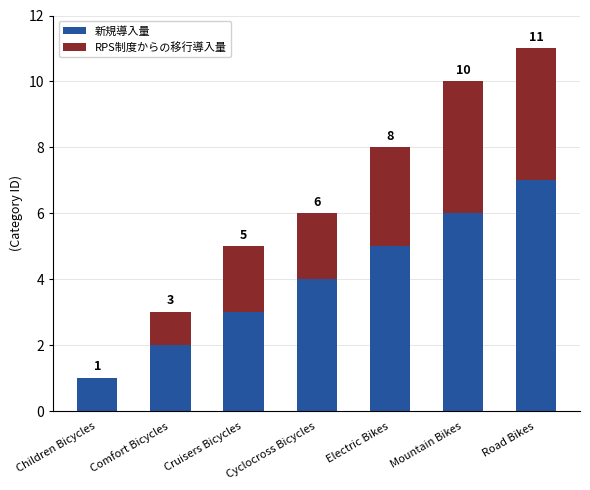

Count the 新規導入量 values in the range 2 to 6.

5